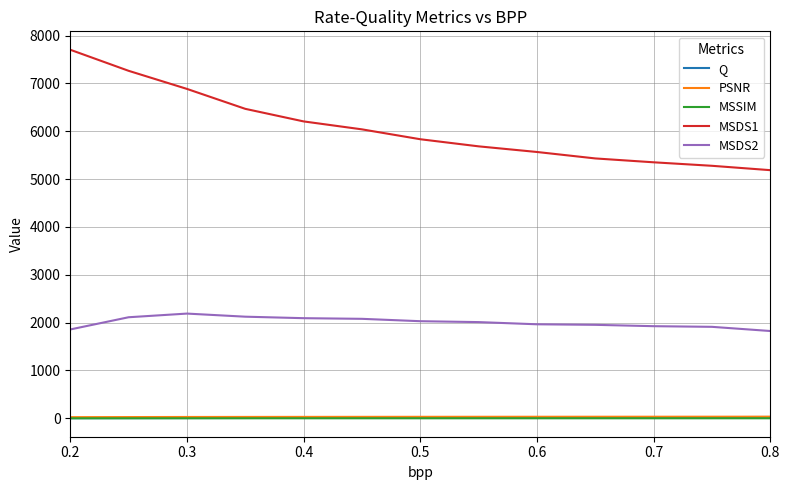

Which series has the largest total across all categories?

MSDS1